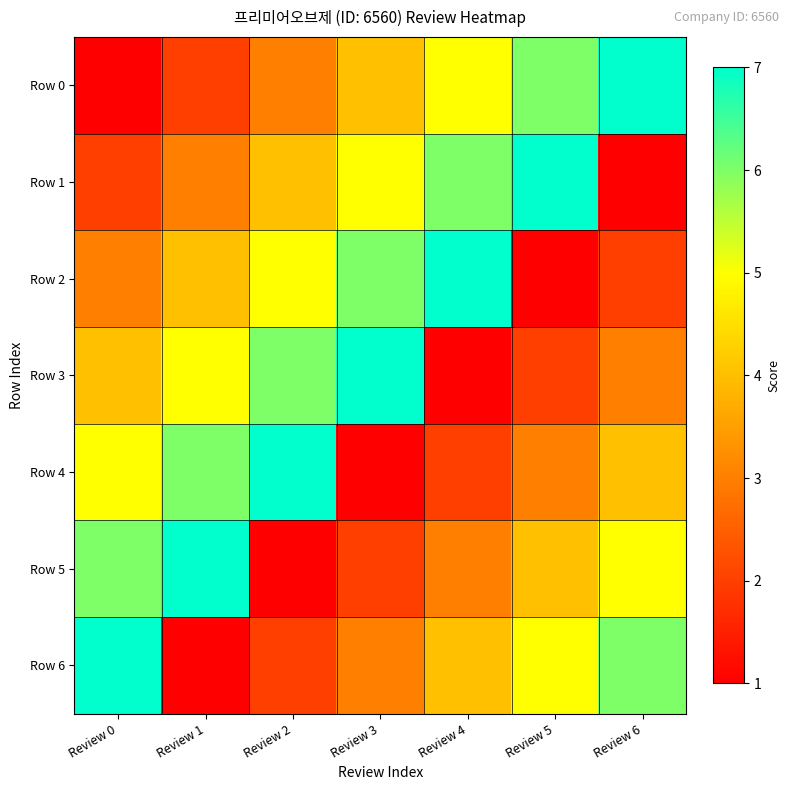

At how many categories does at least one series exceed 1?

7